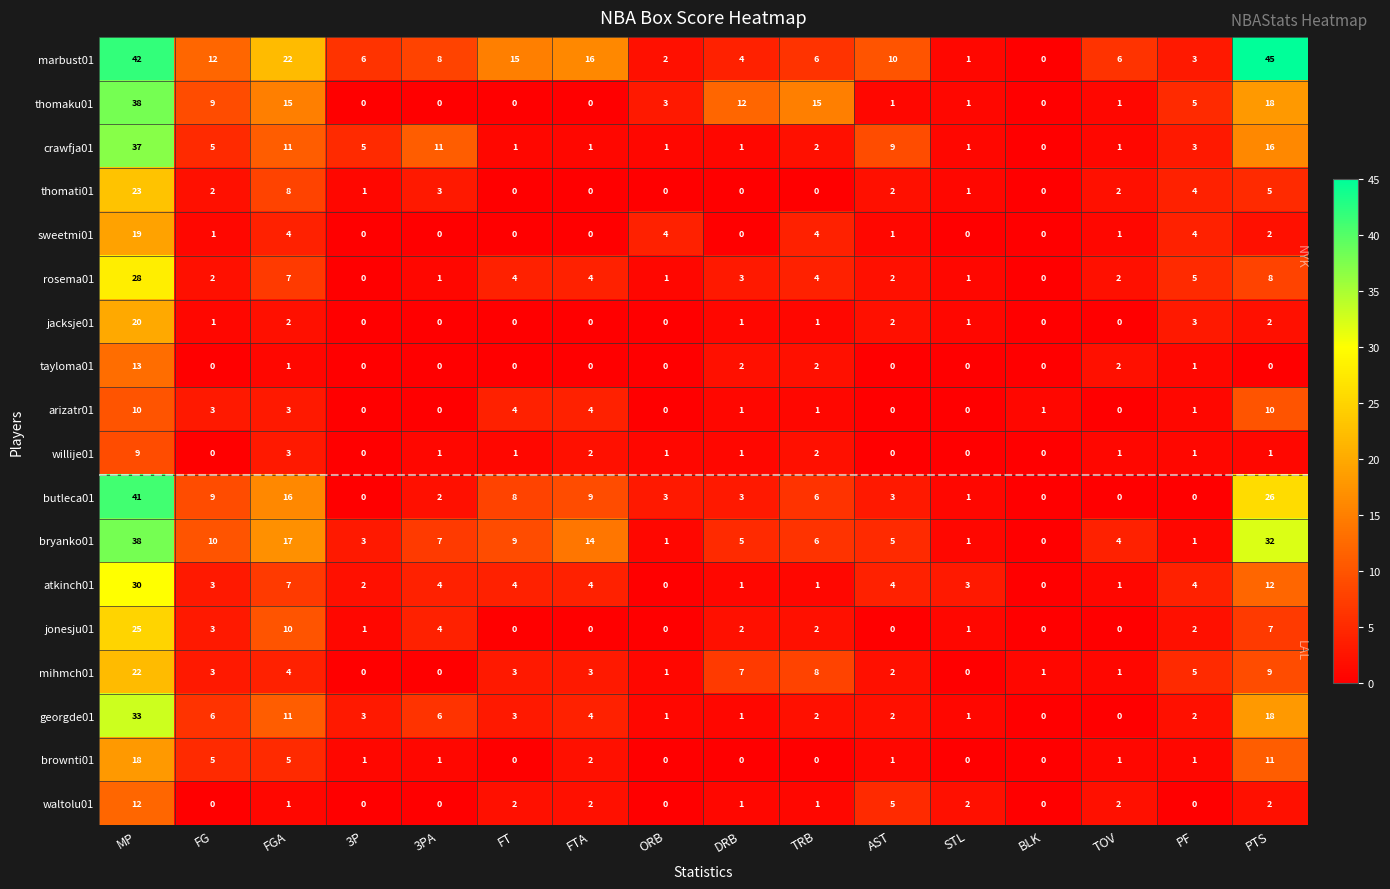

What is the greatest value displayed?

45